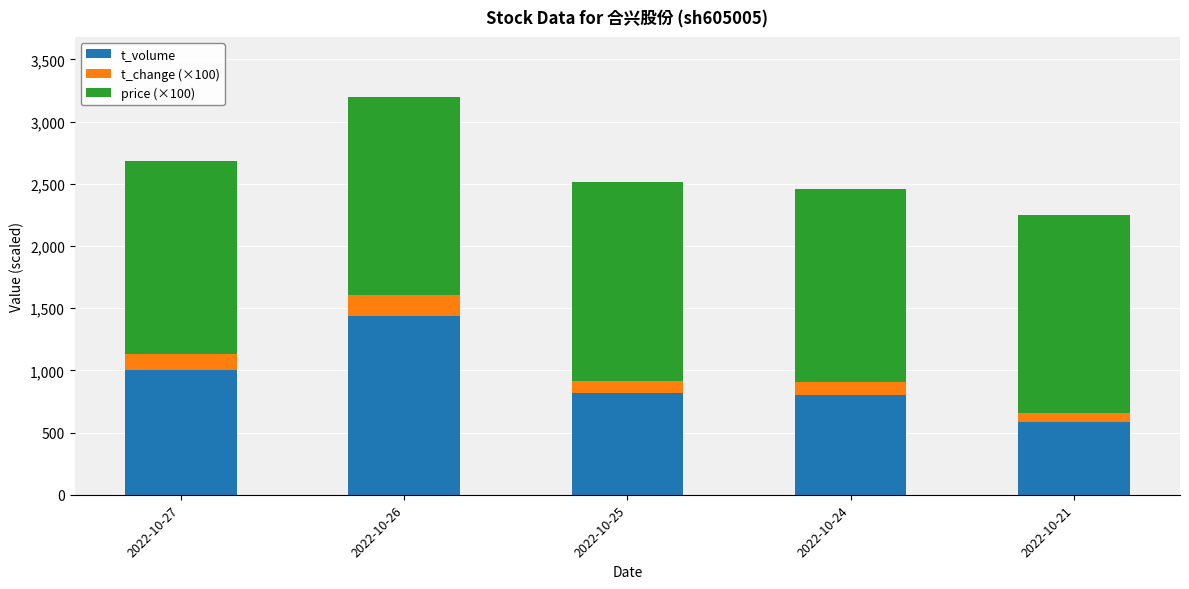

Count the number of data series in this chart.

3